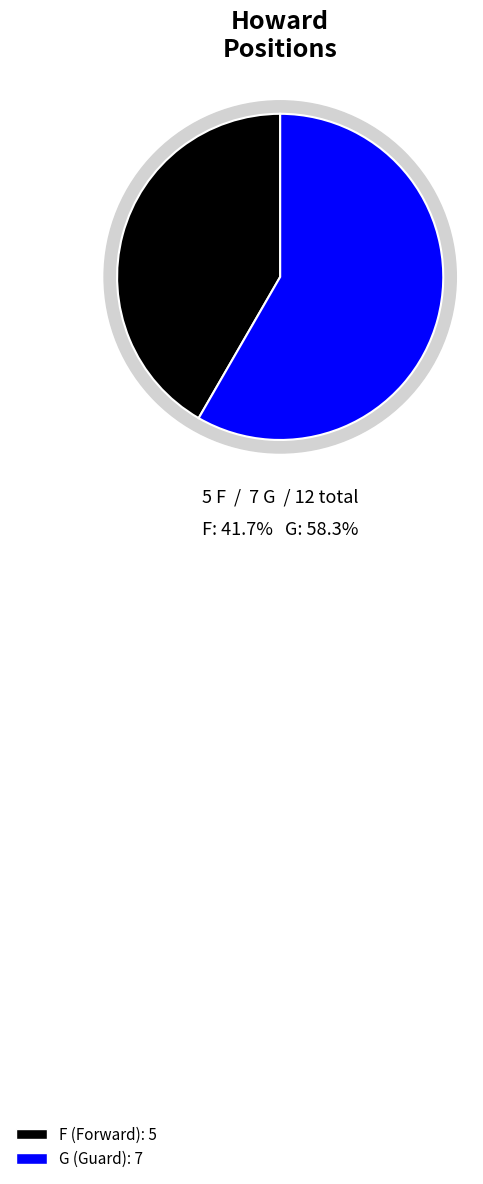

Is it true that F is 32% of the pie?

False